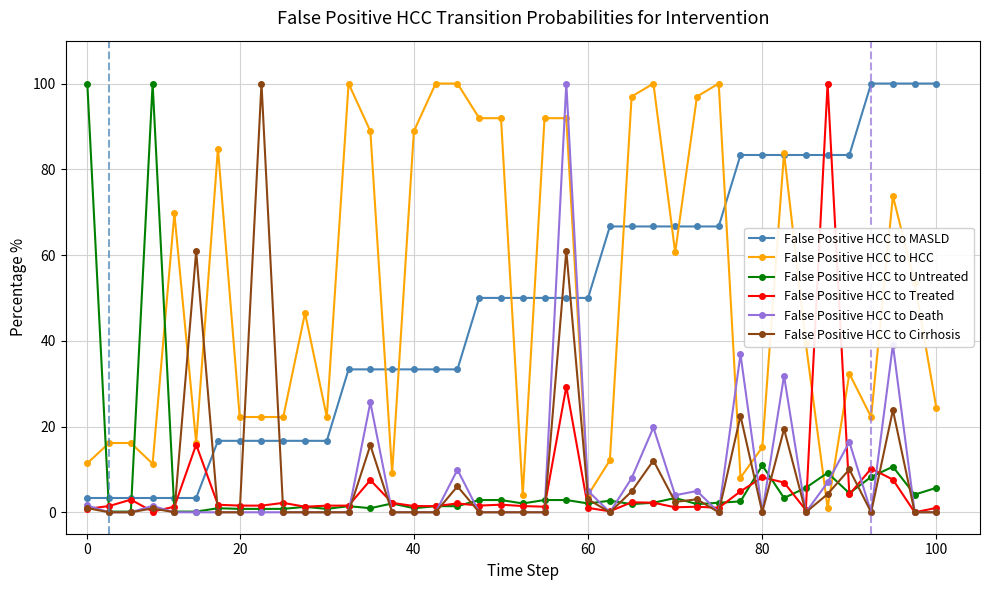

After their last crossing, which series has the higher values: False Positive HCC to Untreated or False Positive HCC to MASLD?

False Positive HCC to MASLD